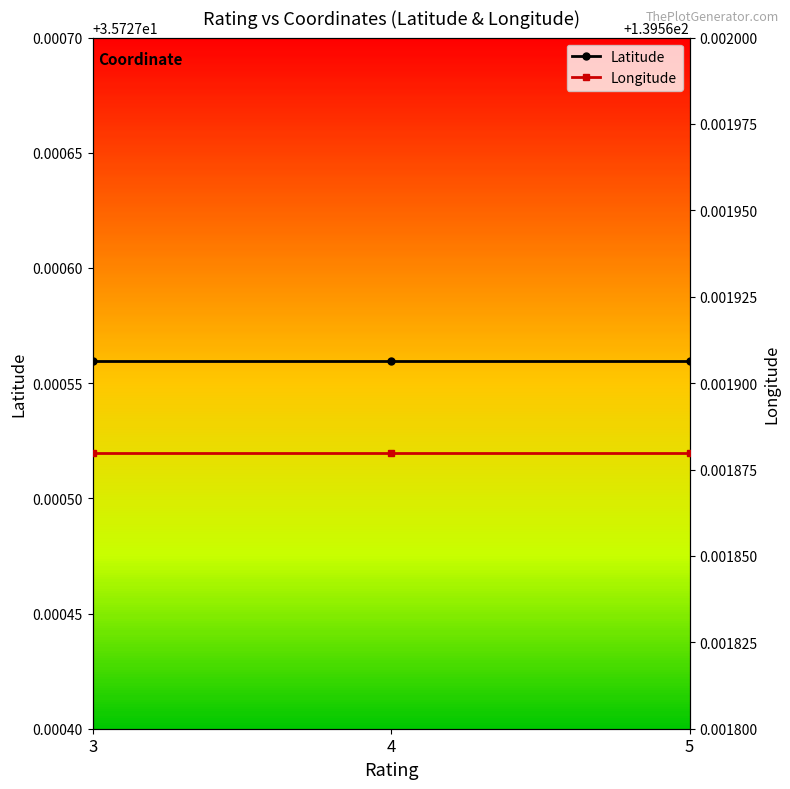

What is the lowest value of the Longitude series?

139.6